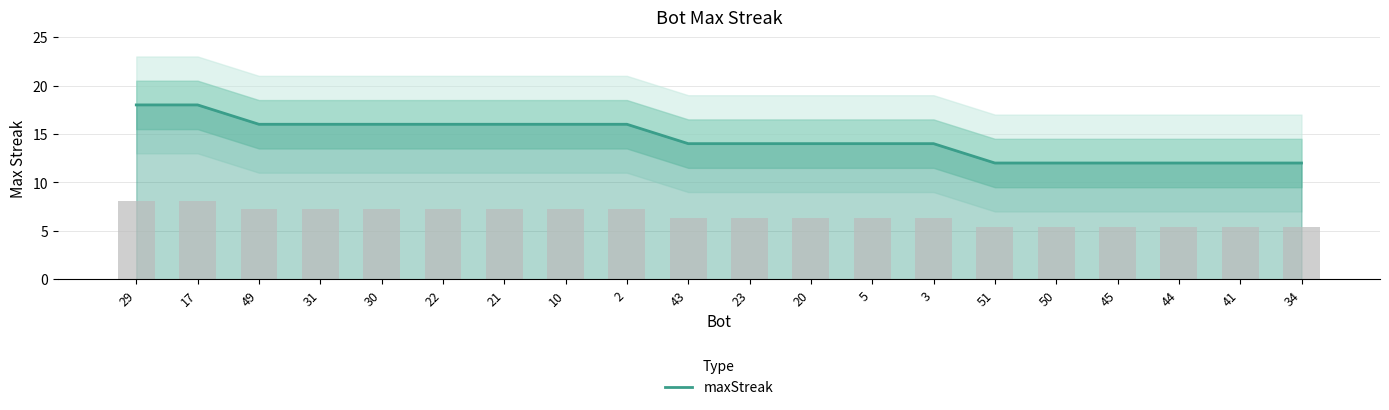

List the labels in order of value, smallest first.

51, 50, 45, 44, 41, 34, 43, 23, 20, 5, 3, 49, 31, 30, 22, 21, 10, 2, 29, 17